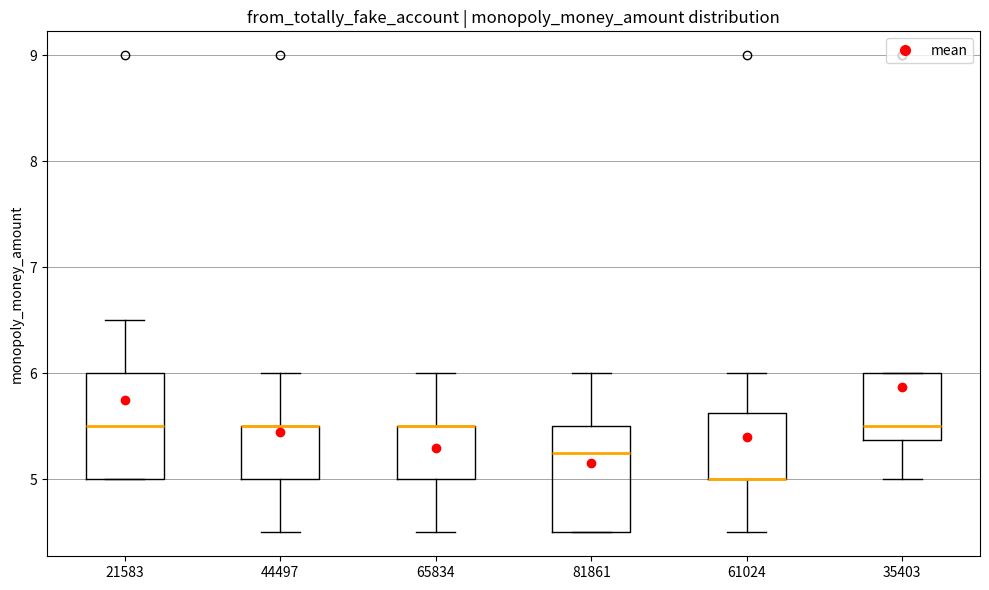

Reading left to right, read every box against the y-axis: the position of its median line, the range the box covers, and the ends of its whiskers. The values are not printed on the chart, so give them approximately, as read against the axis.

21583: median 5.5, box 5.0 to 6.0, whiskers 5.0 to 6.5
44497: median 5.5 (drawn on the box's upper edge), box 5.0 to 5.5, whiskers 4.5 to 6.0
65834: median 5.5 (drawn on the box's upper edge), box 5.0 to 5.5, whiskers 4.5 to 6.0
81861: median 5.3, box 4.5 to 5.5, whiskers 4.5 to 6.0
61024: median 5.0 (drawn on the box's lower edge), box 5.0 to 5.6, whiskers 4.5 to 6.0
35403: median 5.5, box 5.4 to 6.0, whiskers 5.0 to 6.0